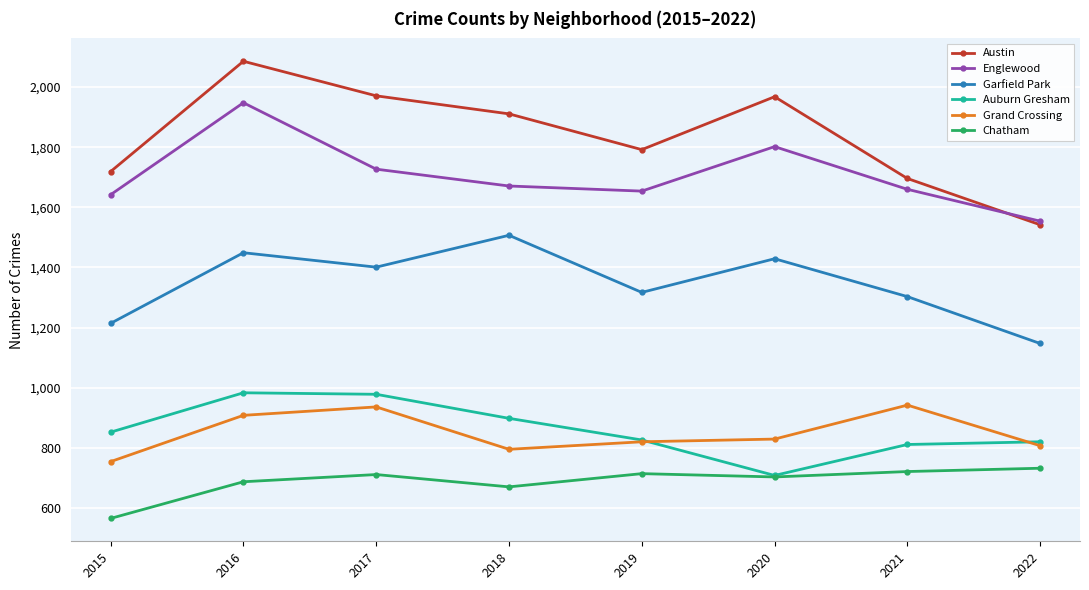

In Auburn Gresham, how many points are lower than both neighbors (excluding endpoints)?

1